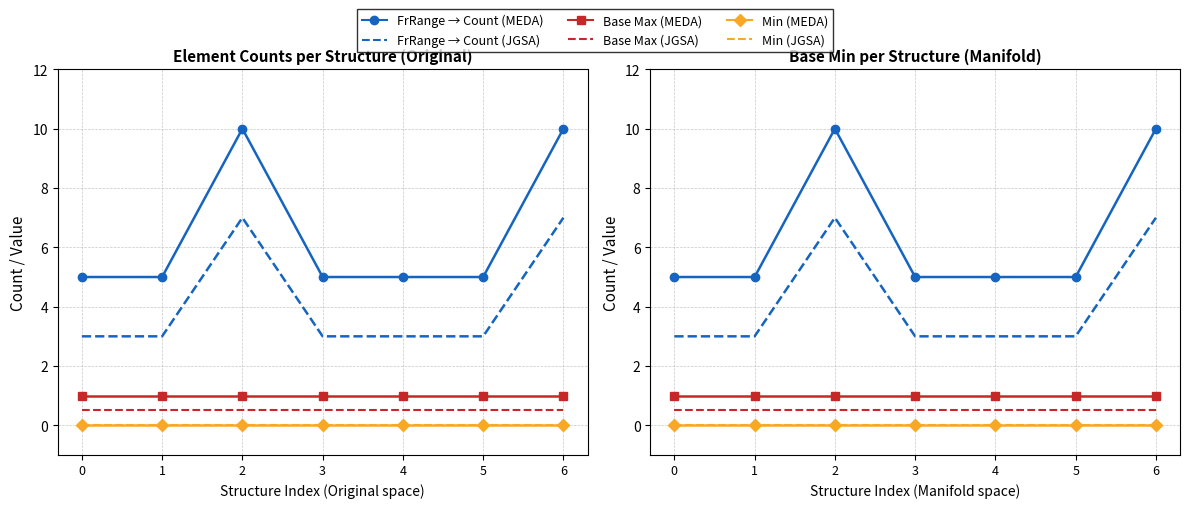

True or false: FrRange → Count (MEDA) and FrRange → Count (JGSA) cross at least once.

False